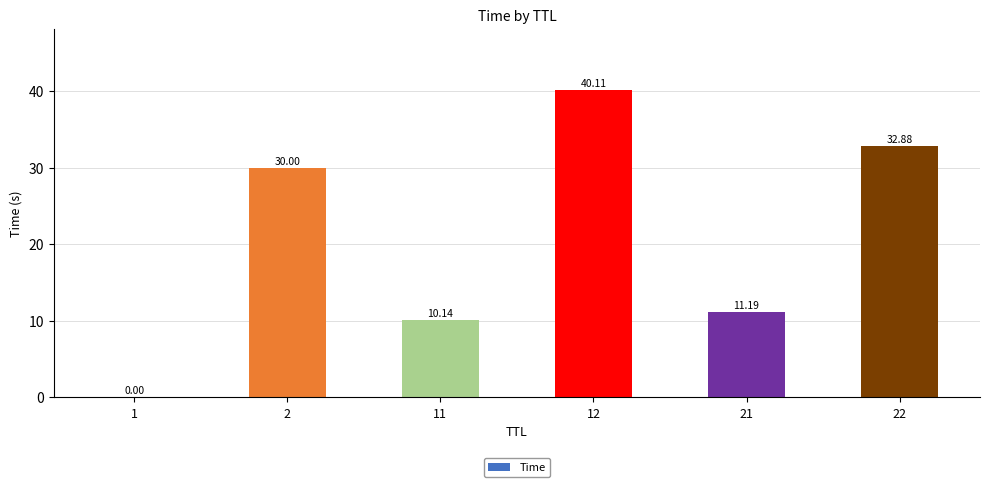

What is the sum of all values?

124.3